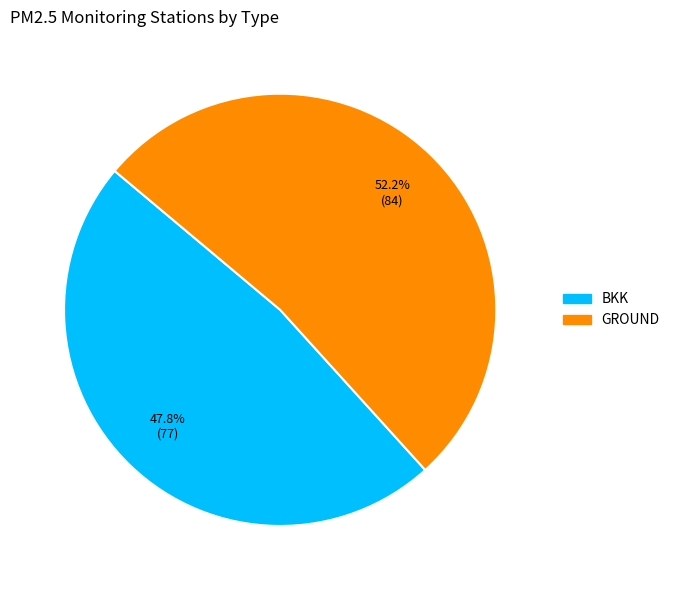

Is it true that BKK is 56% of the pie?

False